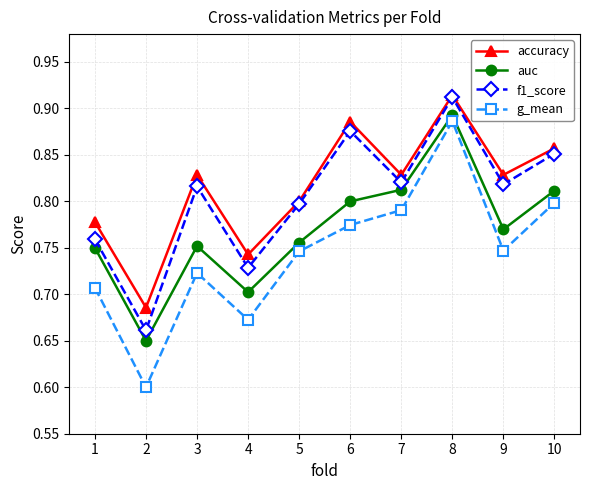

True or false: f1_score and auc cross at least once.

False